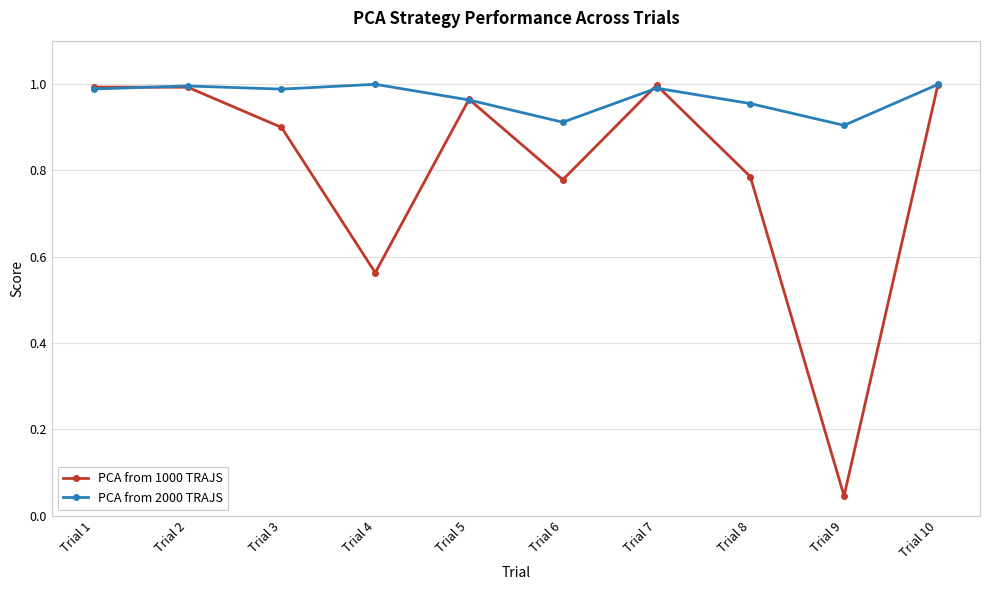

At which label is PCA from 1000 TRAJS closest to 0?

Trial 9